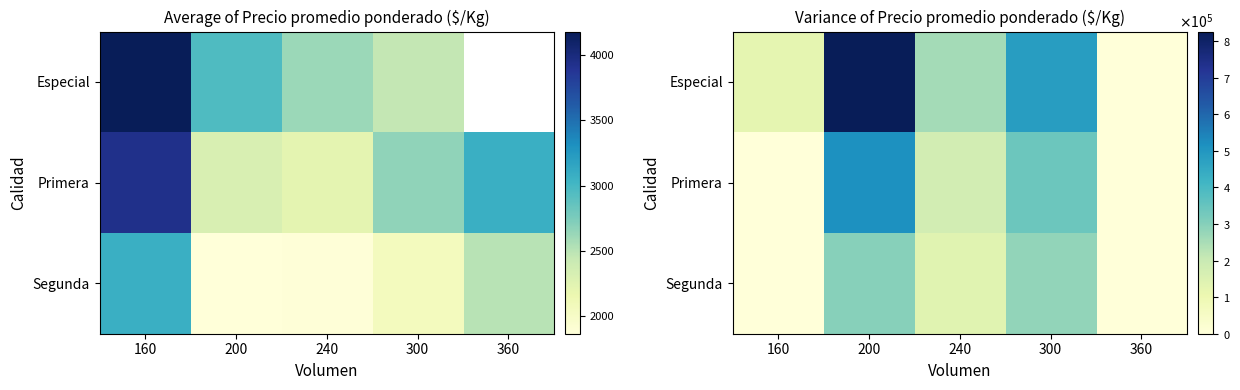

Which series has the largest total across all categories?

Especial